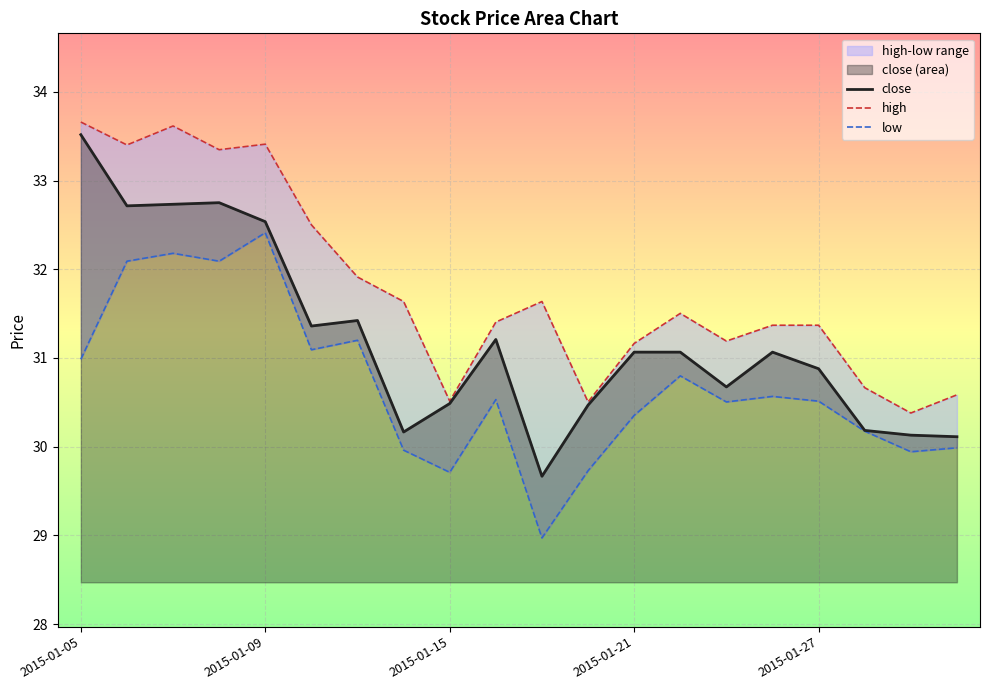

What is the maximum value for close?

33.5